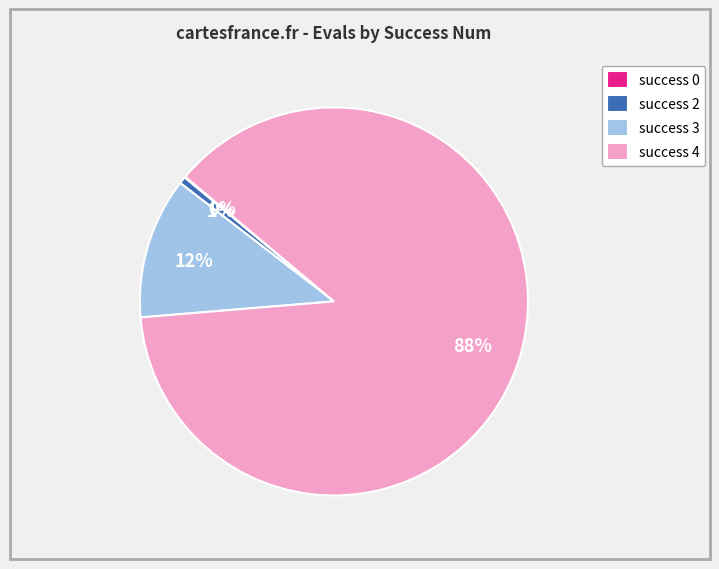

Is there a majority slice in this chart?

Yes